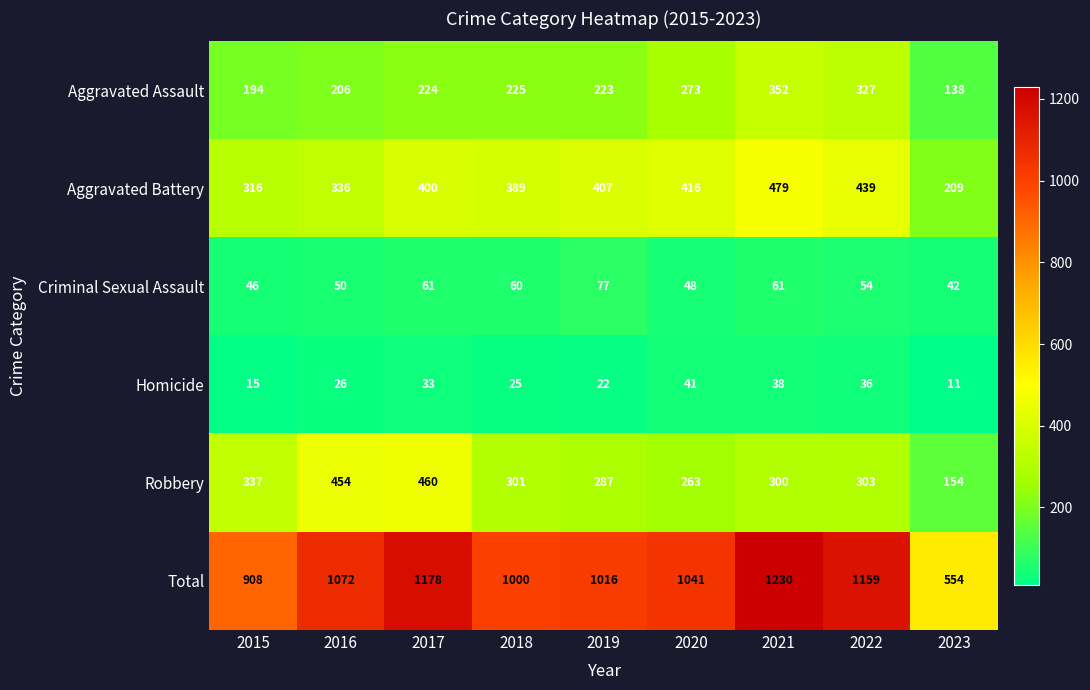

Is it true that Aggravated Battery equals 348 at 2023?

False